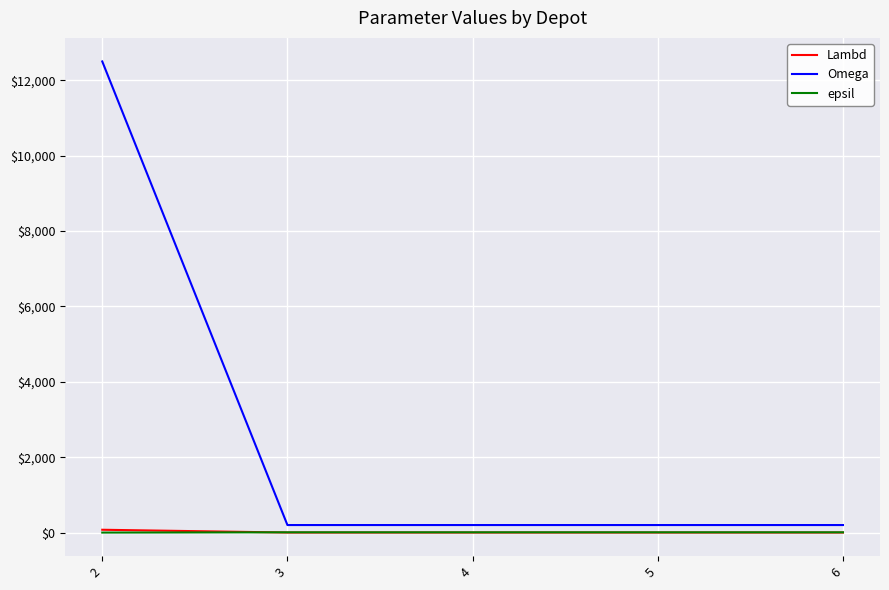

At how many categories does at least one series exceed 7993?

1